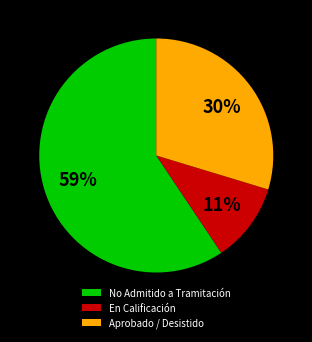

To the nearest percent, what is the difference between the largest and smallest slice percentages?

48%